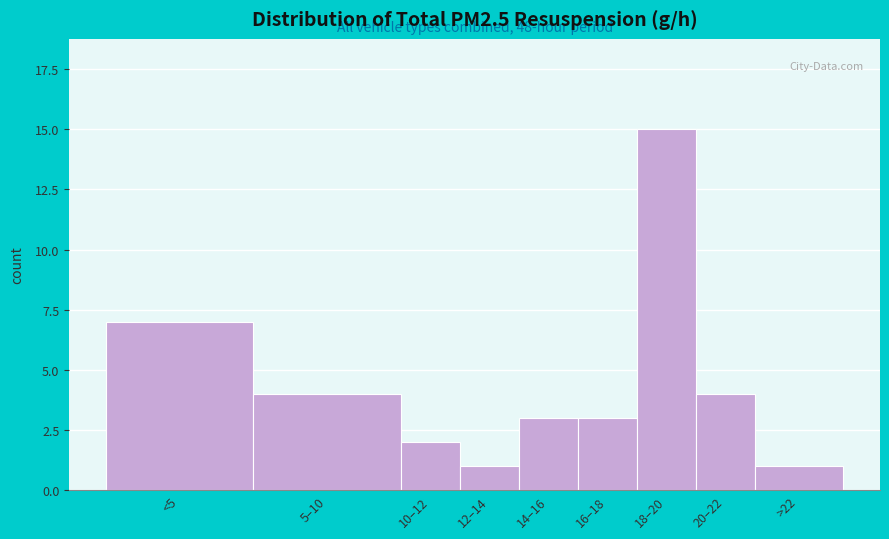

Reading left to right, extract all data points from this chart.

<5=7	5–10=4	10–12=2	12–14=1	14–16=3	16–18=3	18–20=15	20–22=4	>22=1